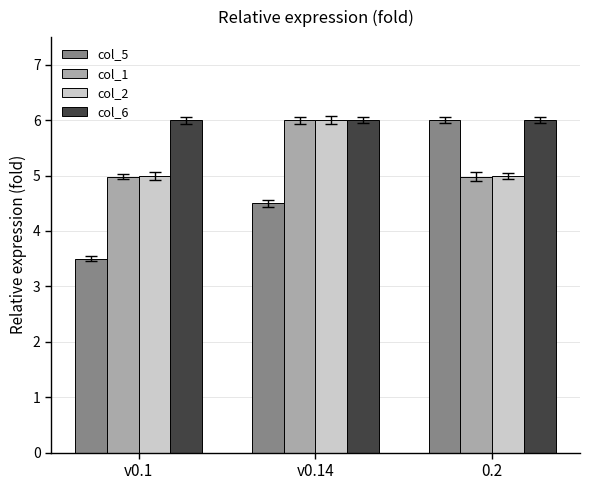

Reading left to right, transcribe all the data shown in this chart.

col_5: v0.1=3.5	v0.14=4.5	0.2=6.0
col_1: v0.1=5.0	v0.14=6.0	0.2=5.0
col_2: v0.1=5.0	v0.14=6.0	0.2=5.0
col_6: v0.1=6.0	v0.14=6.0	0.2=6.0